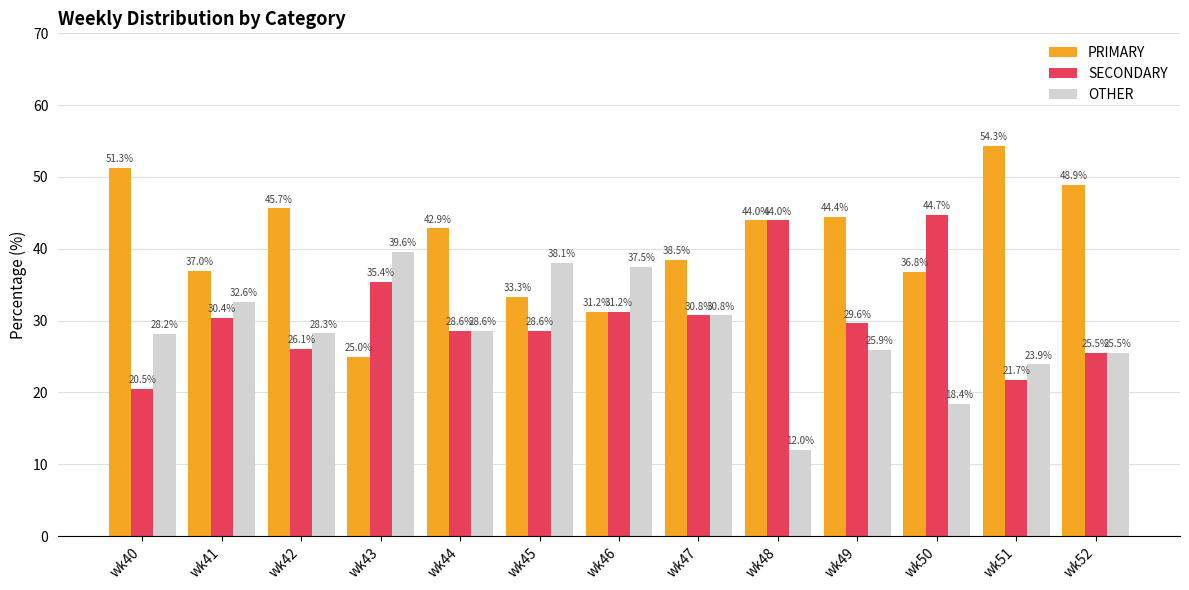

List the series in order of their peak value, highest first.

PRIMARY, SECONDARY, OTHER